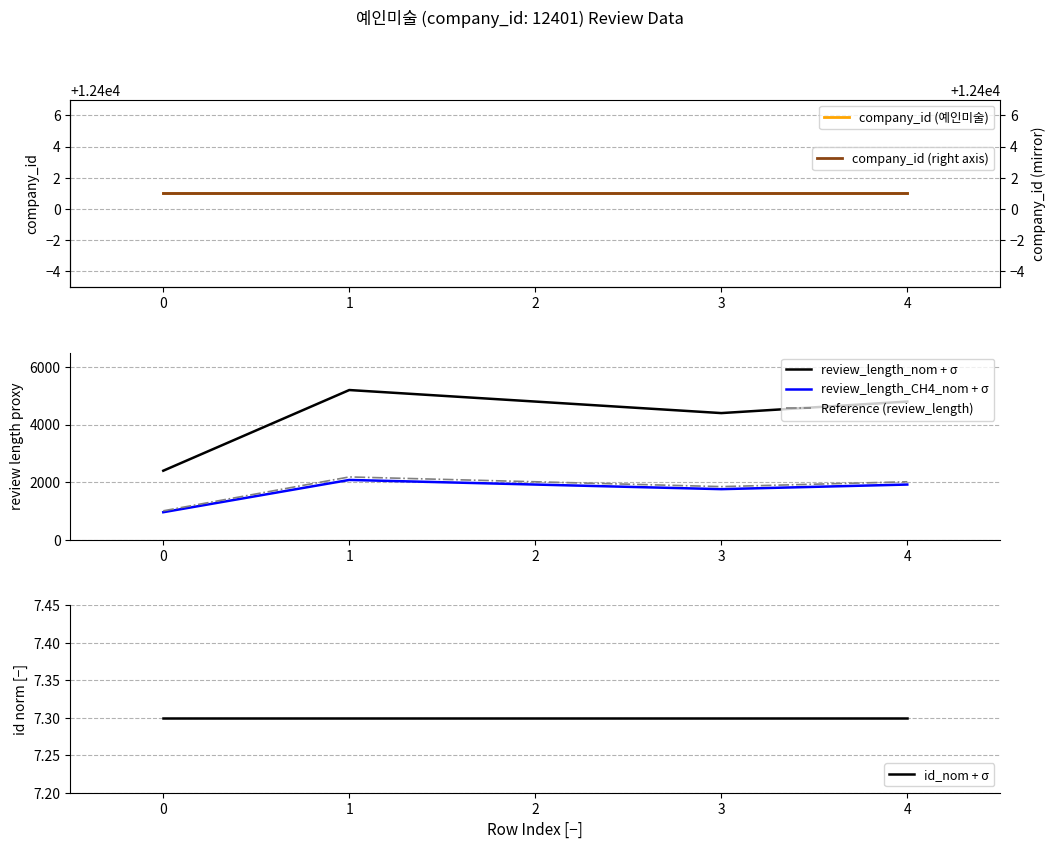

Is the value of review_length_CH4_nom + σ at 1 greater than the value of Reference (review_length) at 0?

Yes